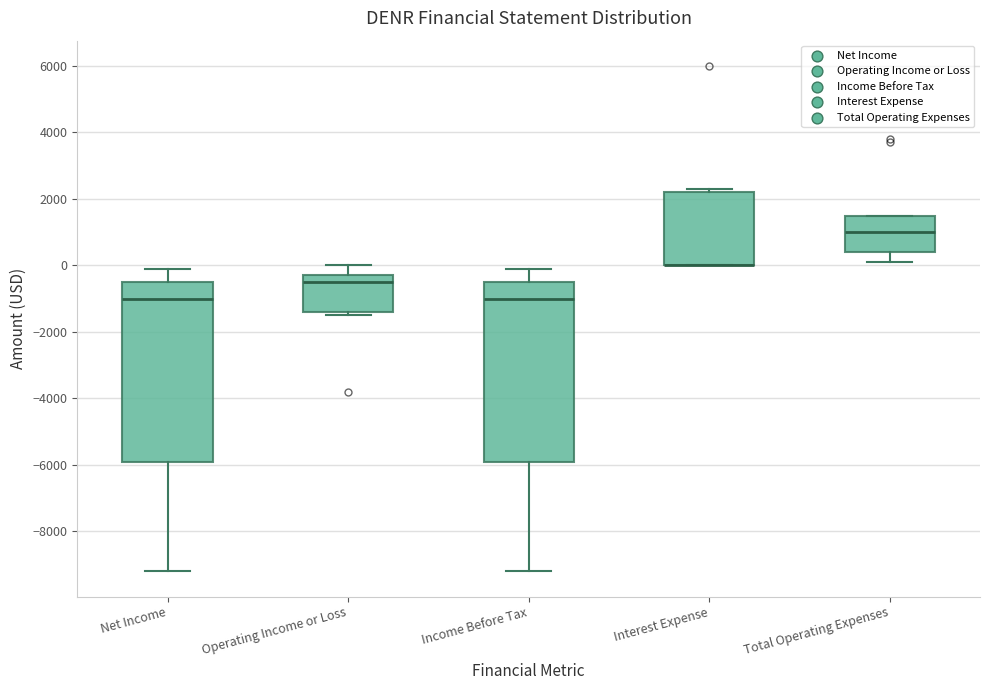

Where is the lower edge of the box for Total Operating Expenses on the y-axis? The values are not printed on the chart, so give them approximately, as read against the axis.

400